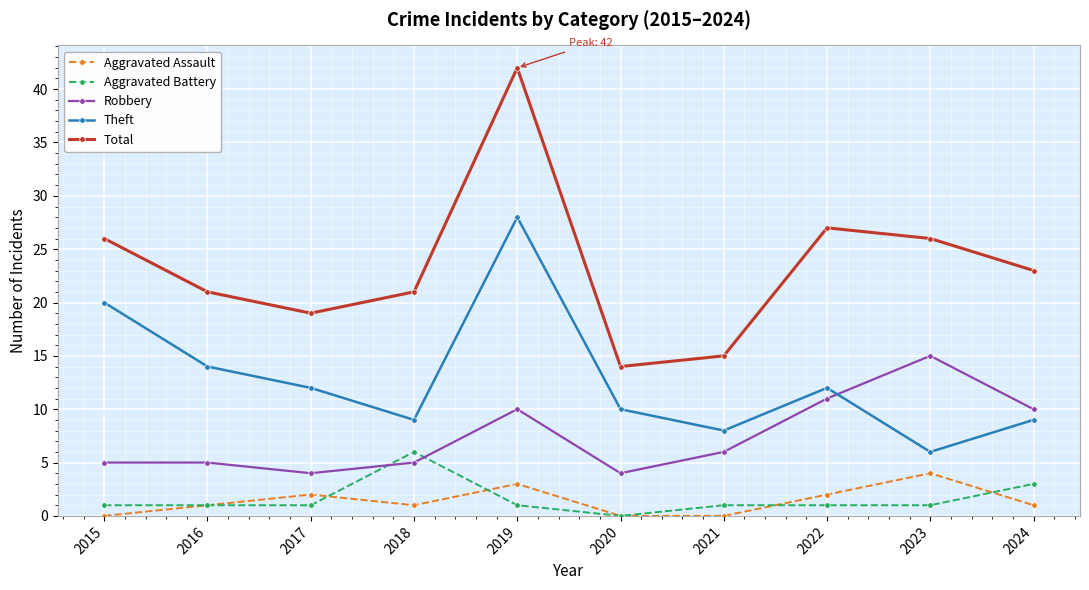

What is the approximate value of Aggravated Assault at 2023?

4